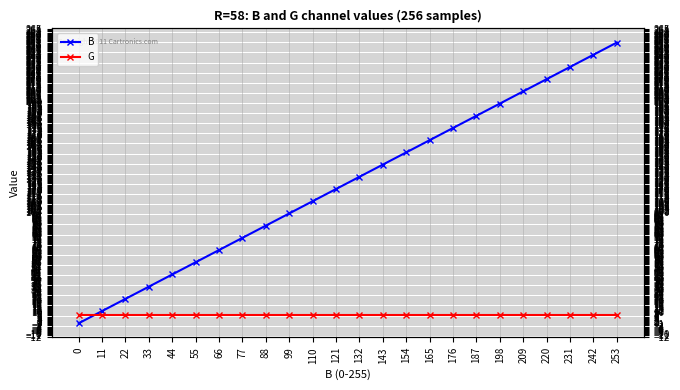

How many lines are shown in the chart?

2